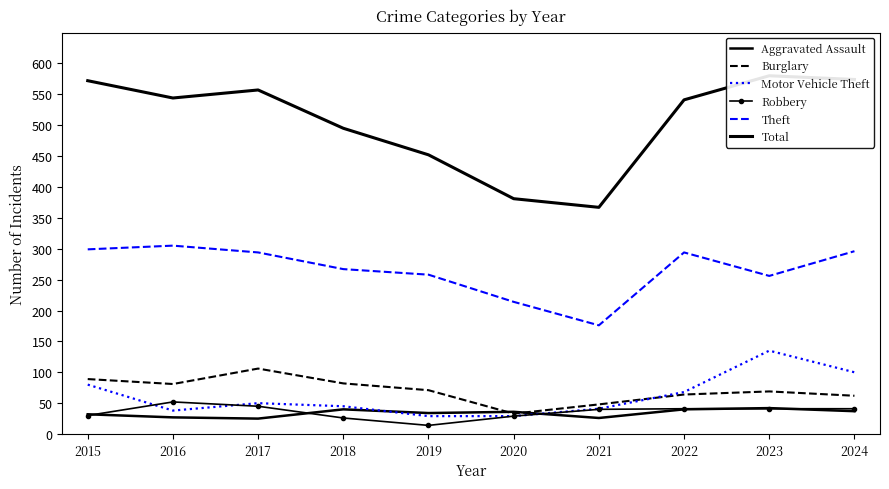

True or false: Aggravated Assault and Total intersect in this chart.

False